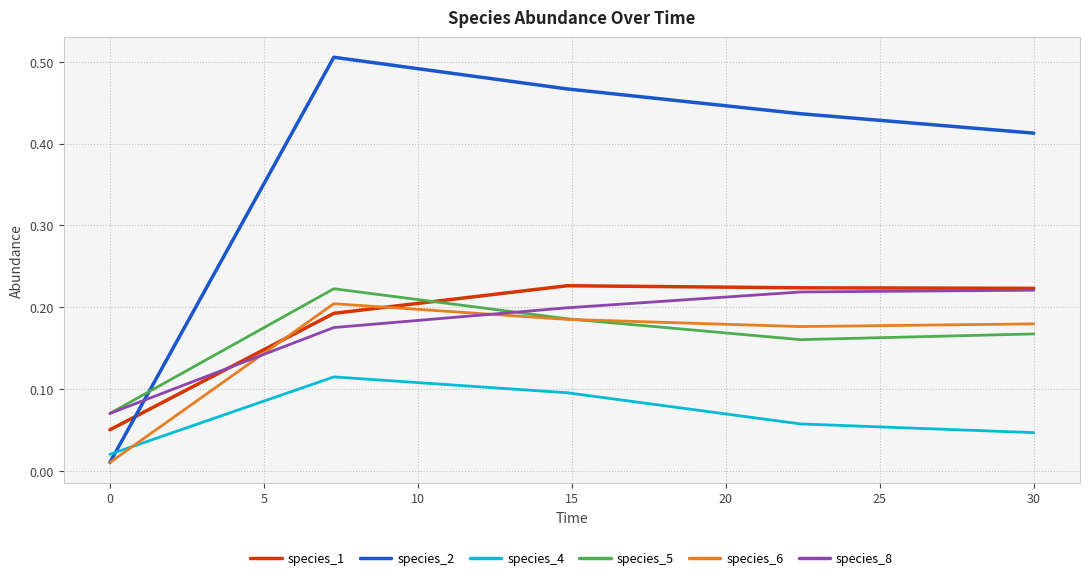

True or false: species_8 and species_1 intersect in this chart.

True